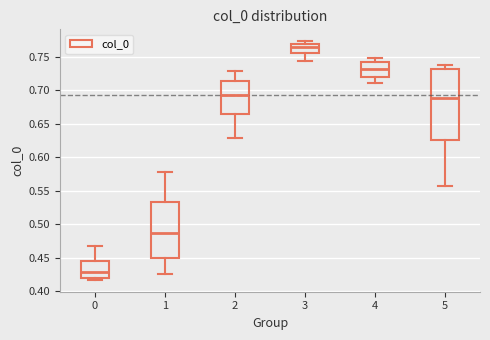

Where is the lower edge of the box at x = 2 on the y-axis? The values are not printed on the chart, so give them approximately, as read against the axis.

0.665